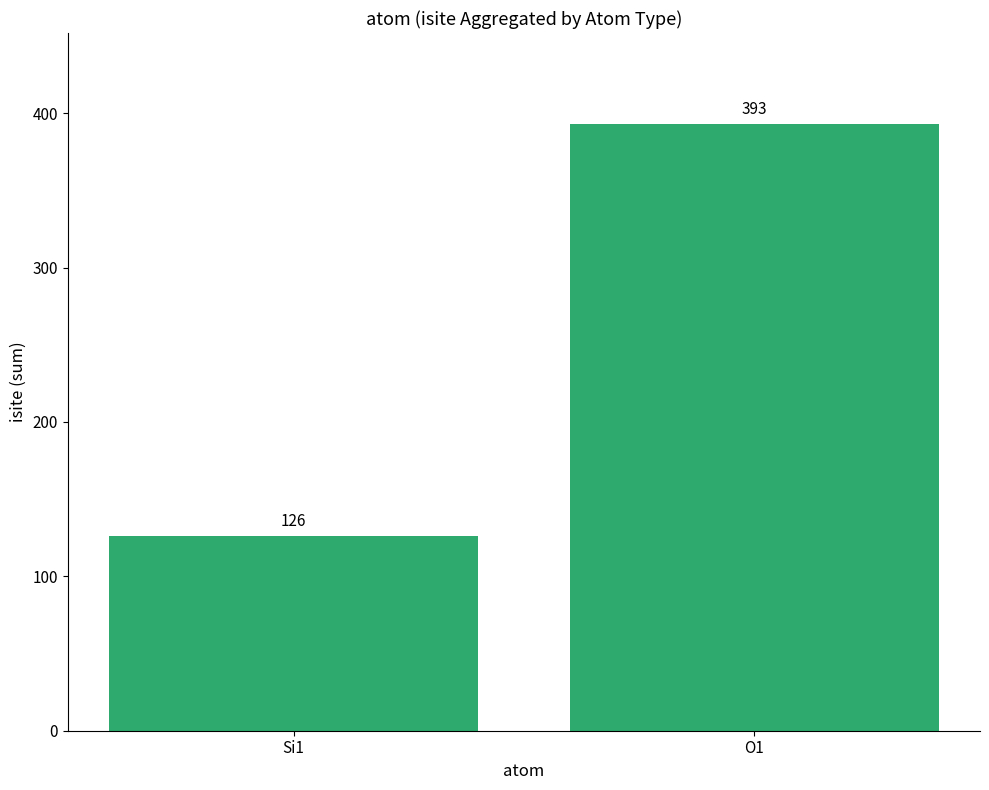

Count the number of categories in the chart.

2